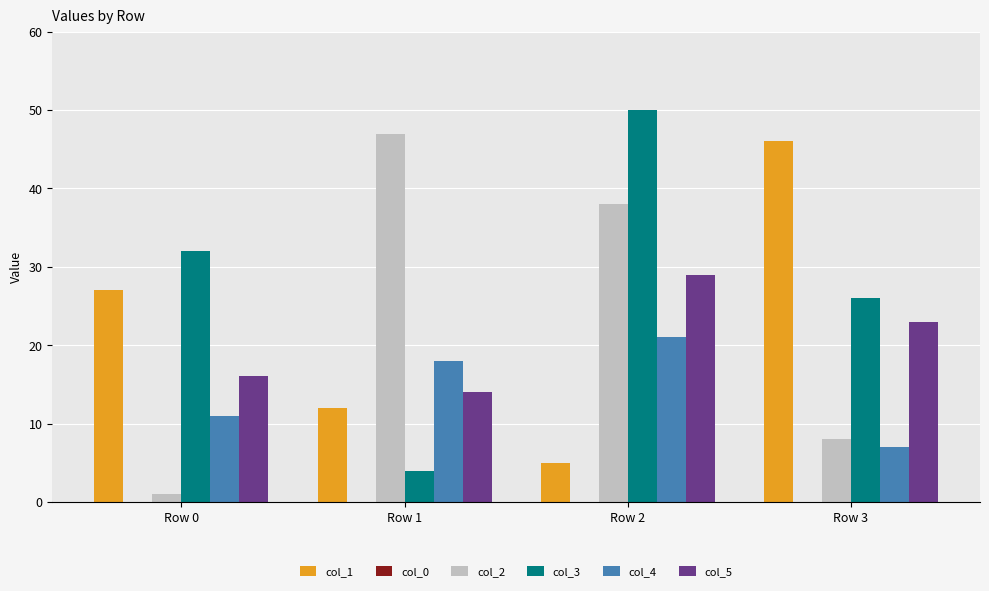

At how many categories does at least one series exceed 40?

3